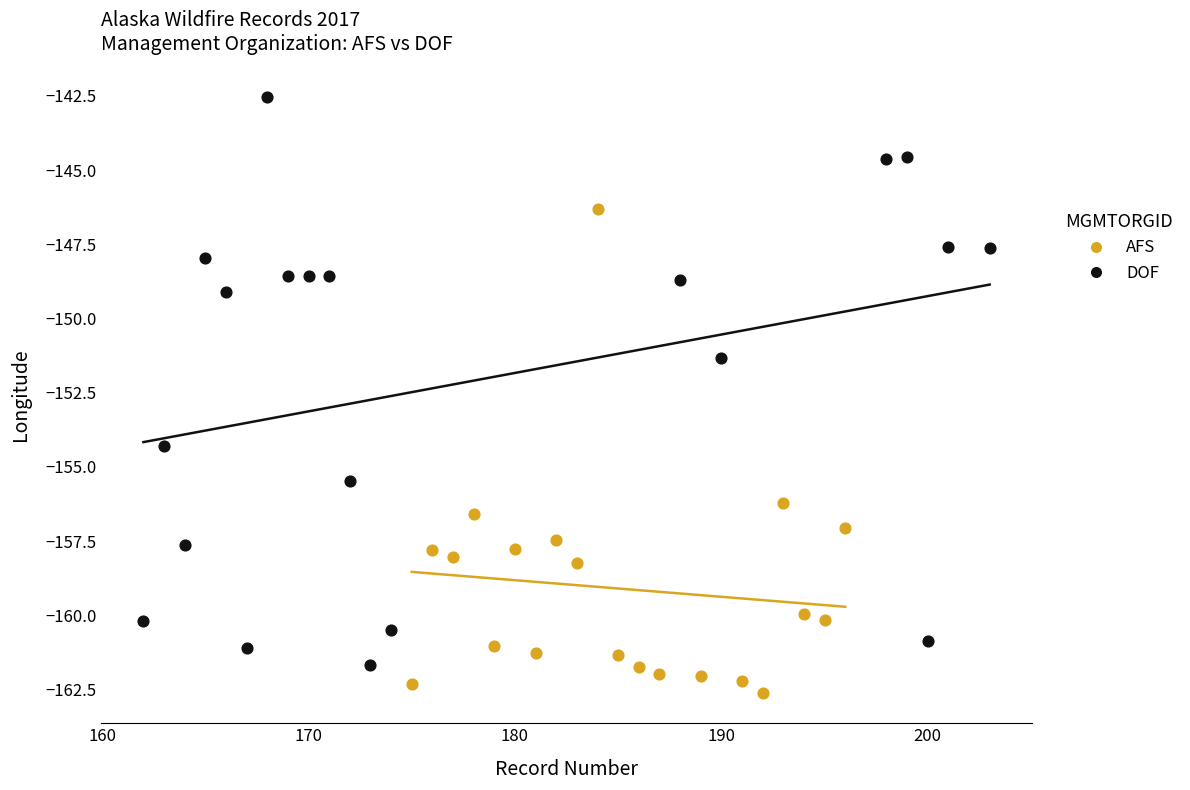

Which series contains the lowest Y value?

AFS